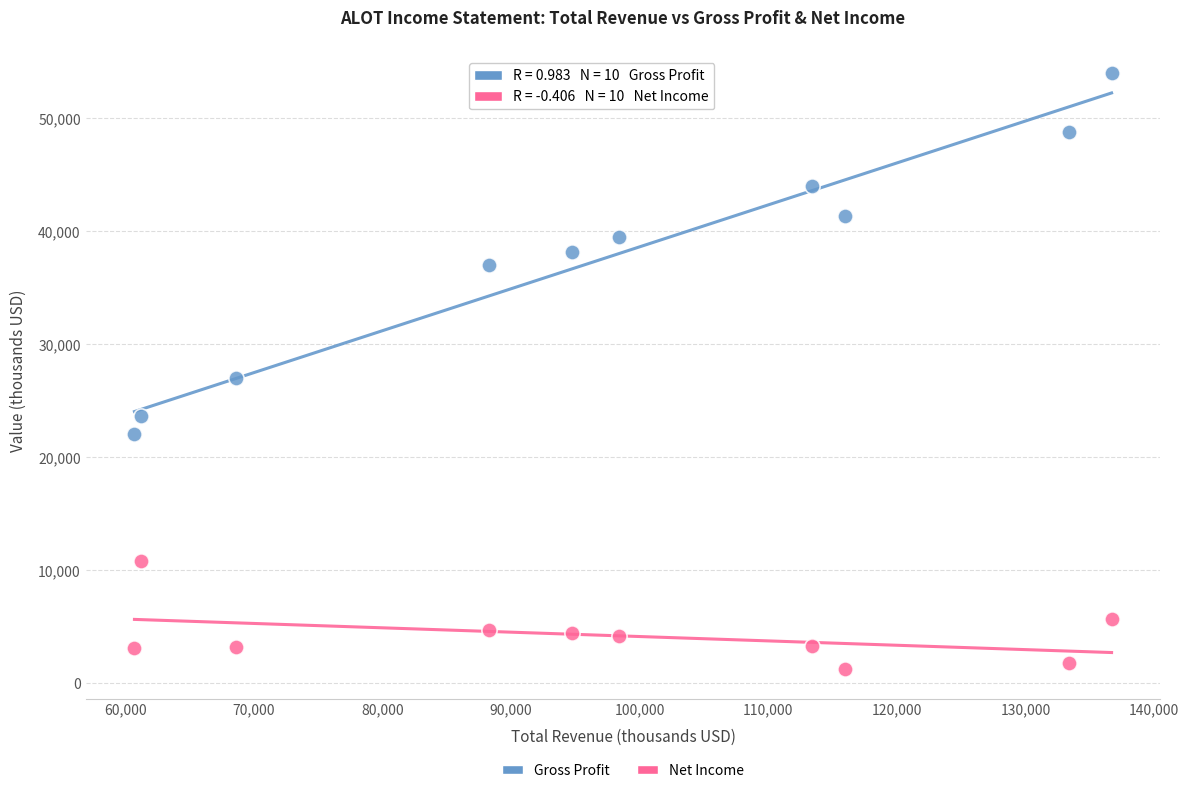

Which series reaches the maximum Y coordinate?

Gross Profit